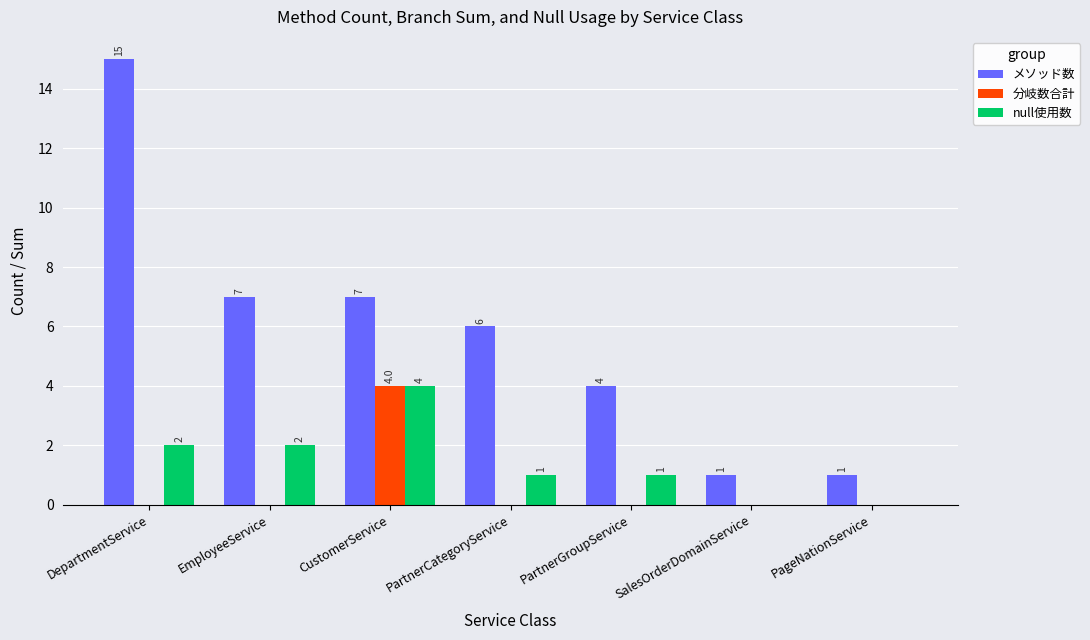

How many values in the 分岐数合計 series exceed 0?

1